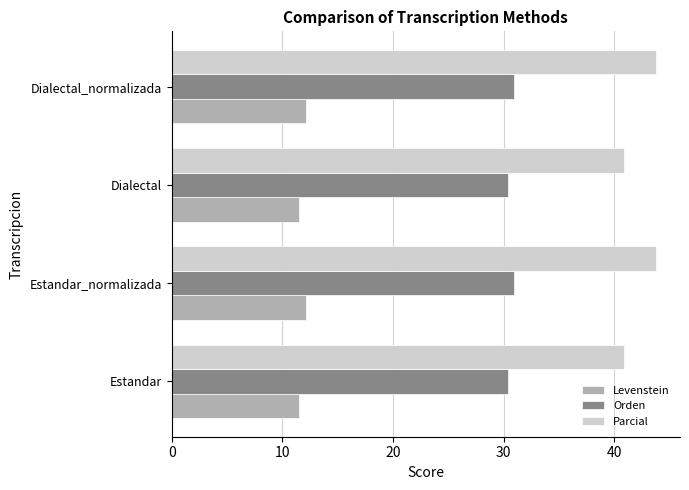

Rank the series by their average value, from lowest to highest.

Levenstein, Orden, Parcial